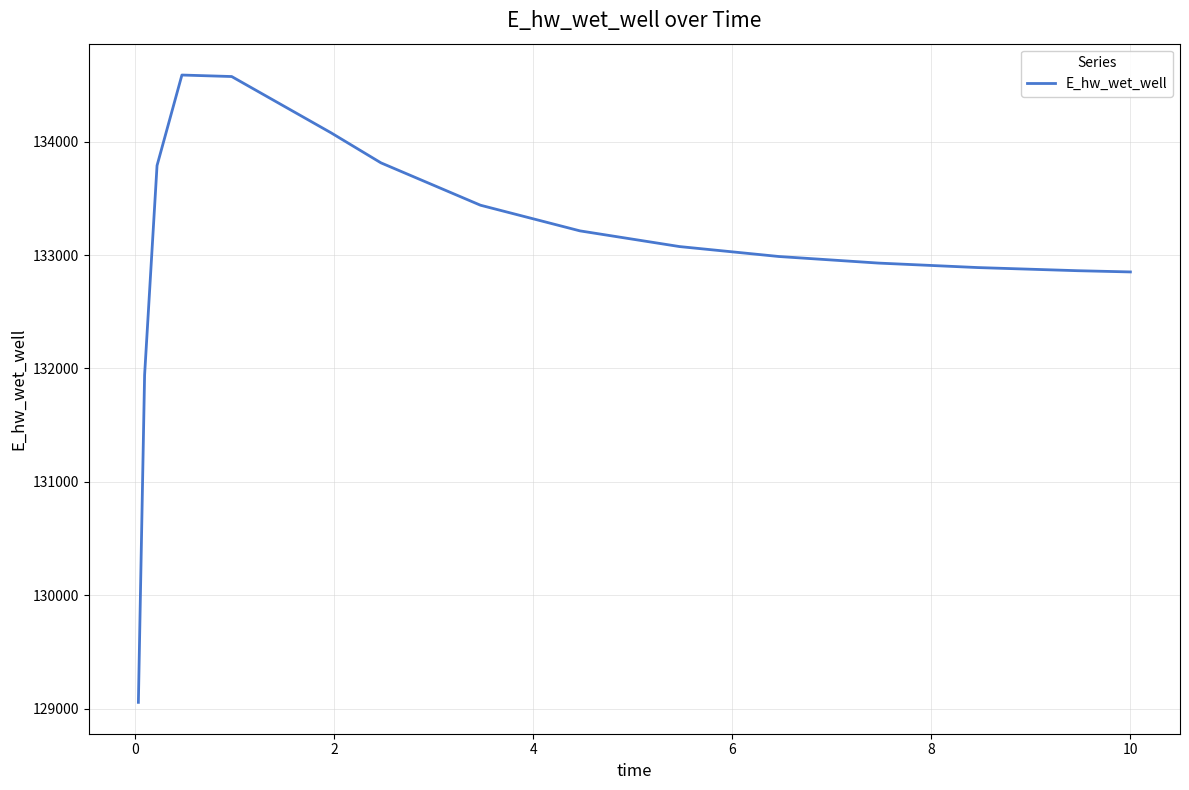

What is the difference between the maximum and minimum values?

5532.2